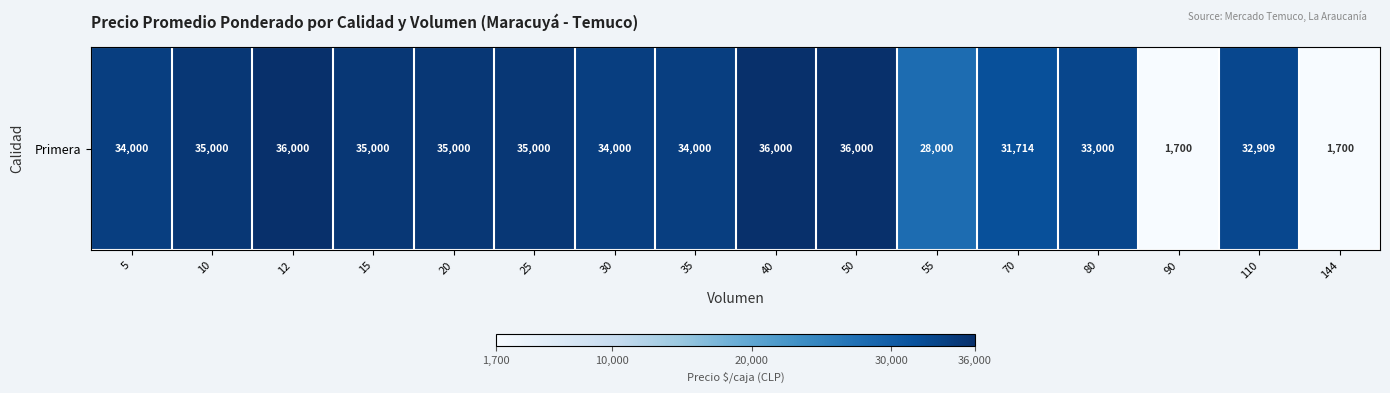

Is it true that the value at 30 is 48702?

False